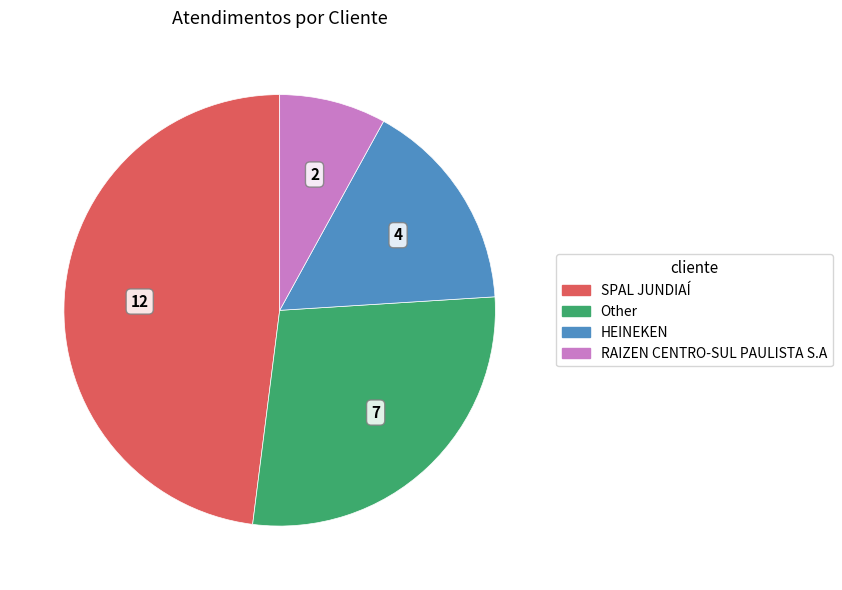

The Other slice represents 28% of the pie. True or false?

True